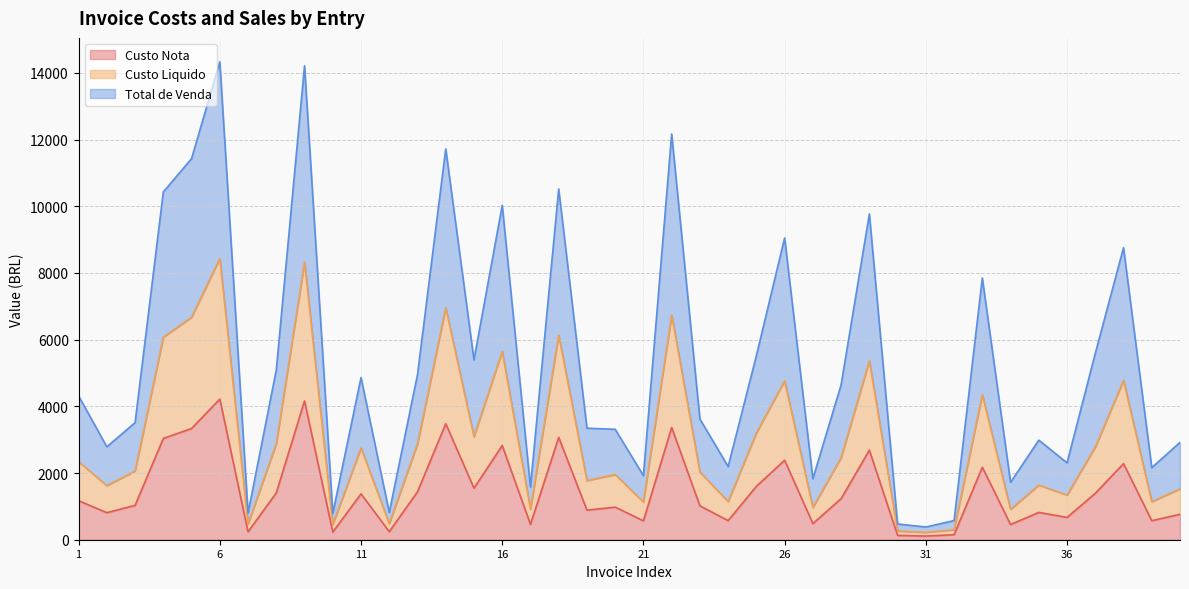

What is the value of the Total de Venda point at the 3rd from the left?

3511.1